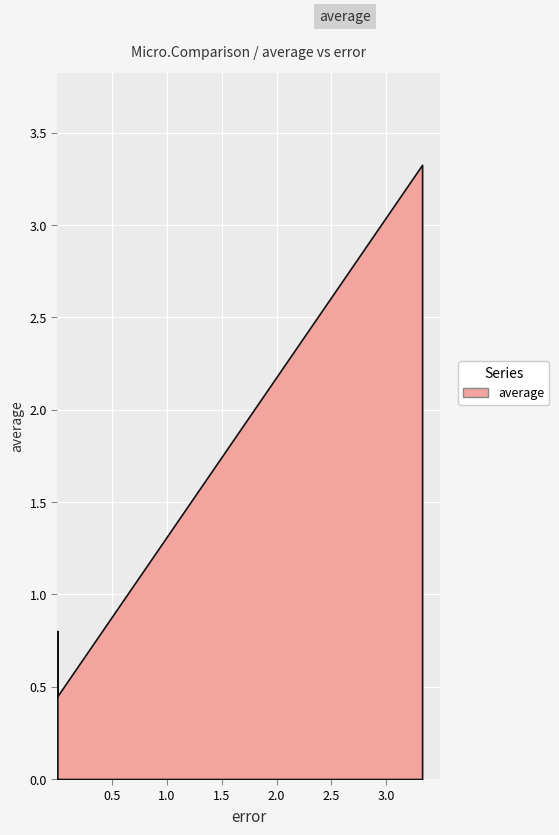

What is the maximum value shown in the chart?

3.3